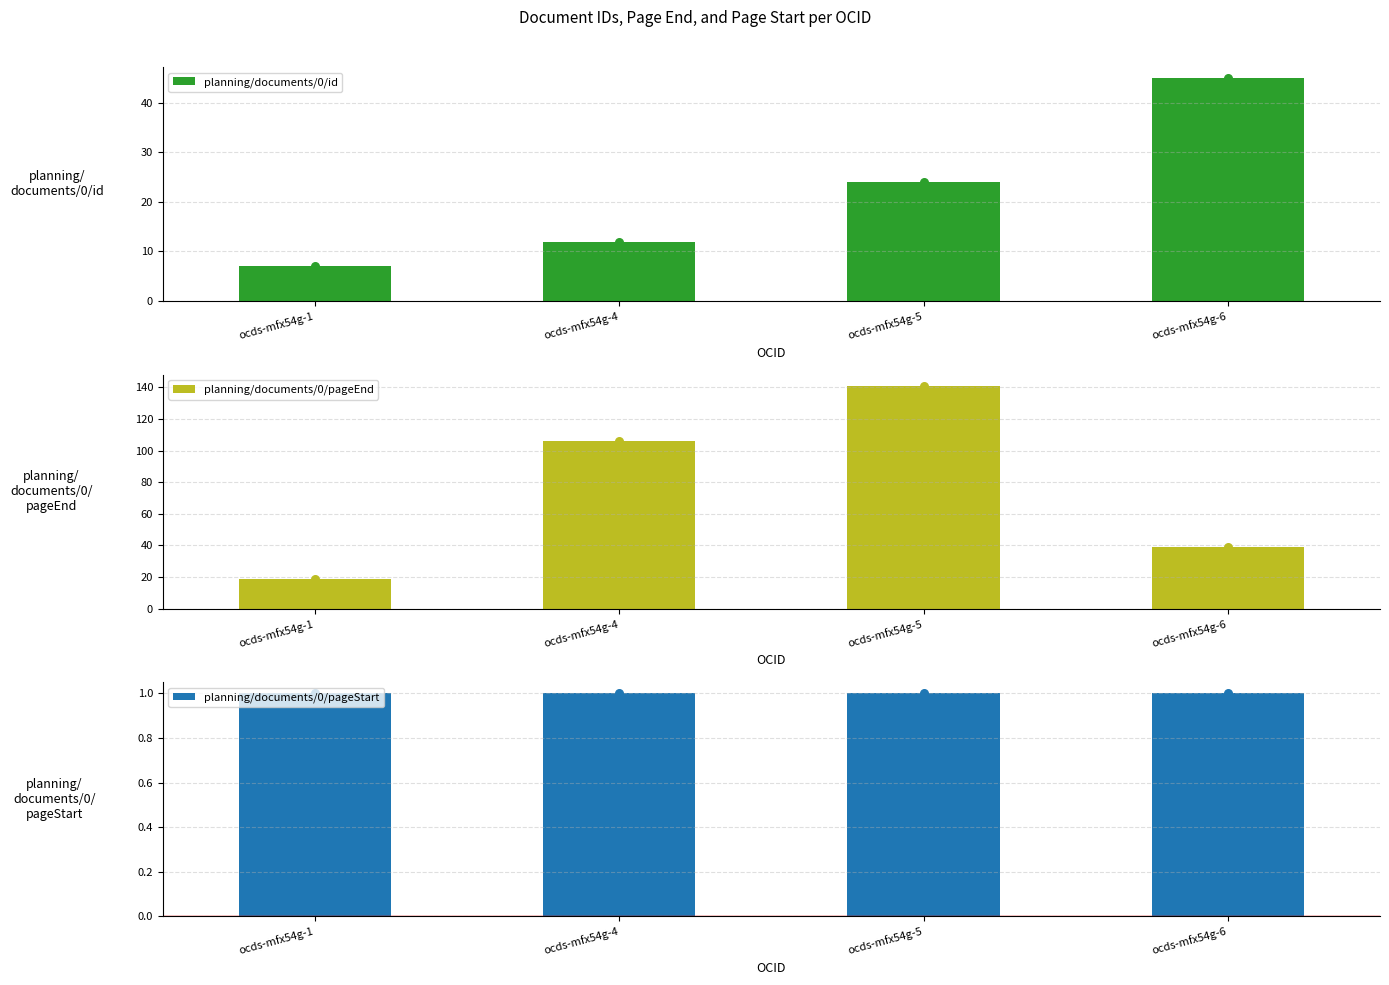

What is the total value across all series at ocds-mfx54g-1?

27